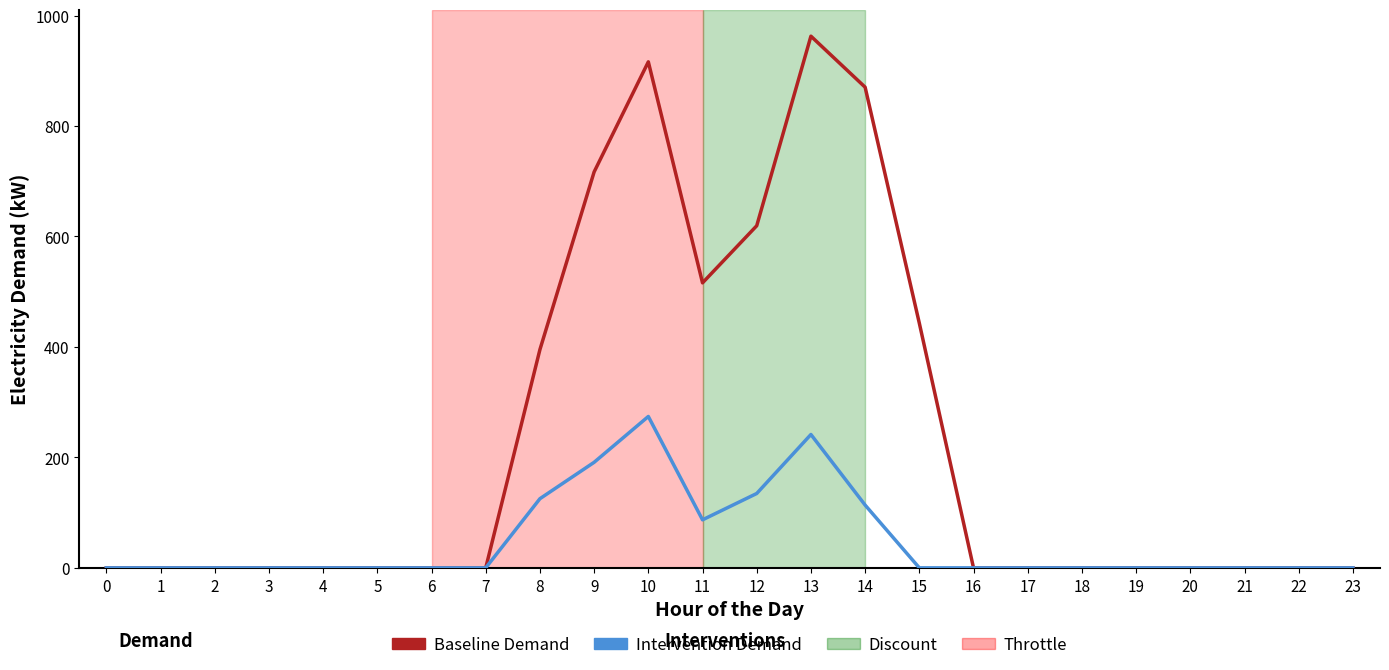

Which series changed the most between 11 and 20?

Baseline Demand